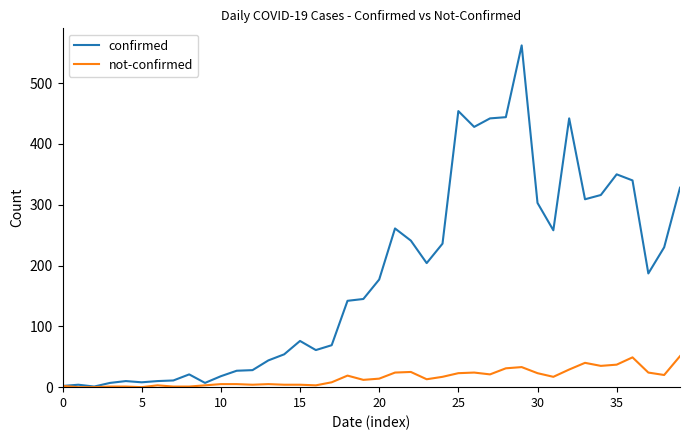

Does the chart have visible grid lines?

No